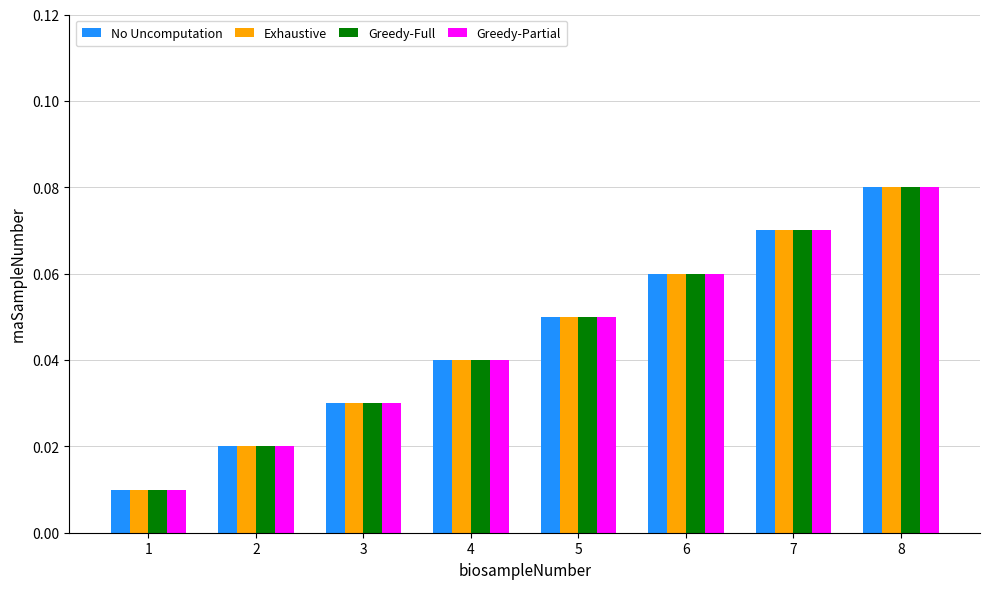

List the labels in order of Exhaustive value, smallest first.

1, 2, 3, 4, 5, 6, 7, 8